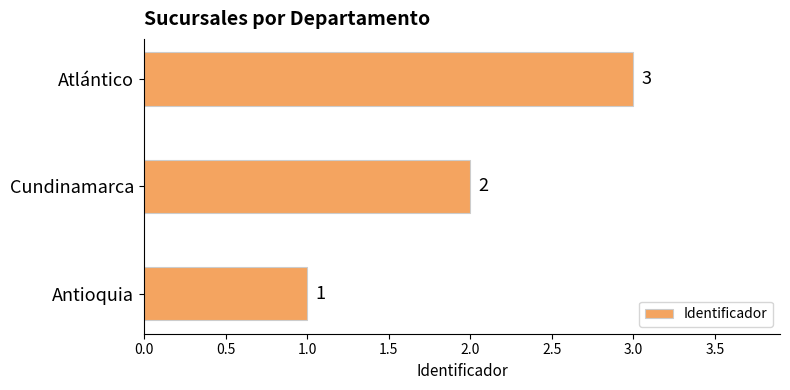

How many values are between 1 and 3?

3